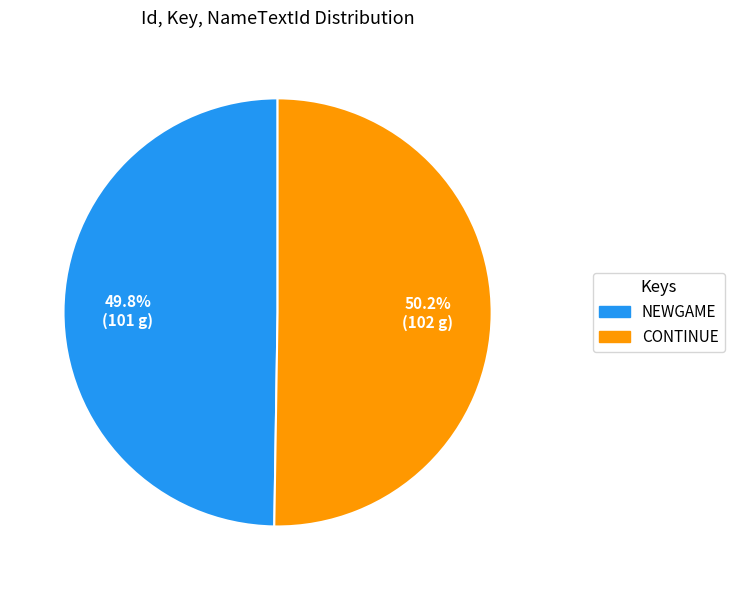

True or false: CONTINUE accounts for 50% of the total.

True